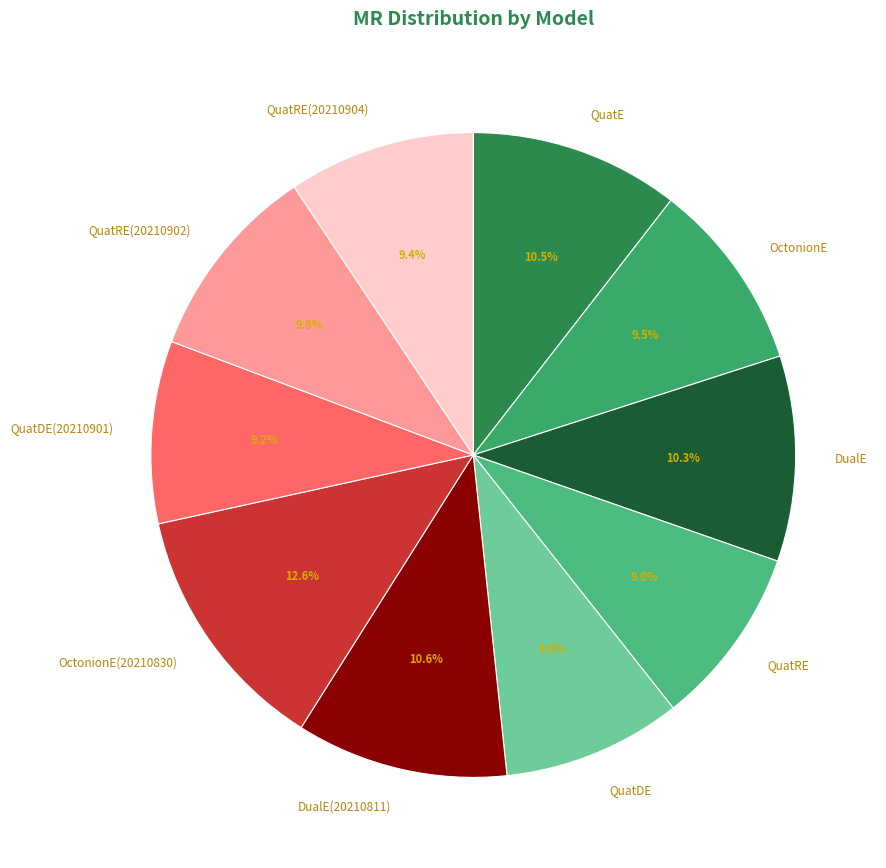

Does OctonionE represent more than half of the total?

No